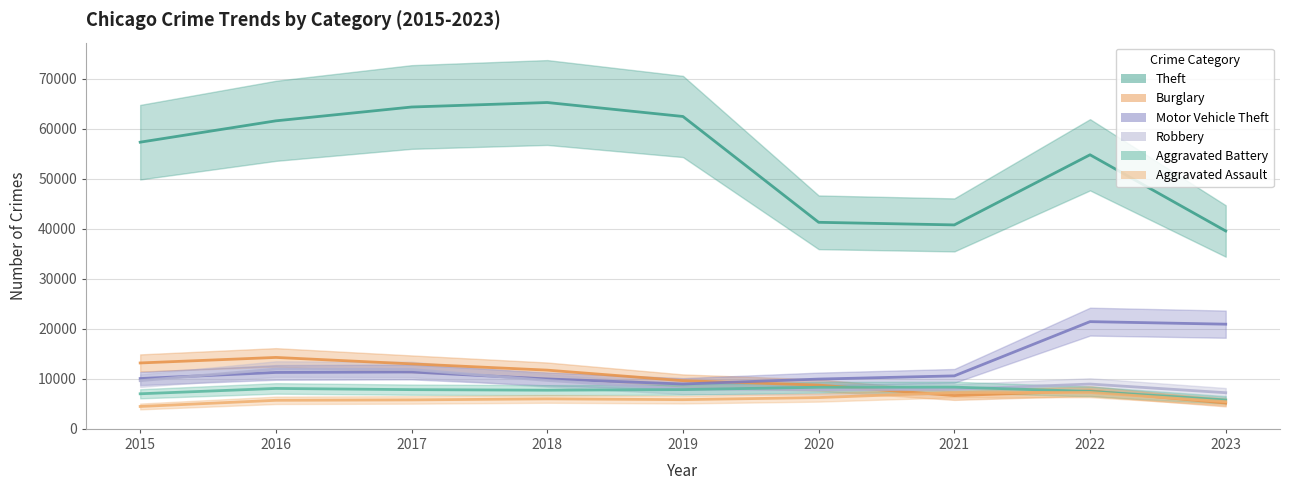

Is it true that Robbery equals 8964 at 2022?

True